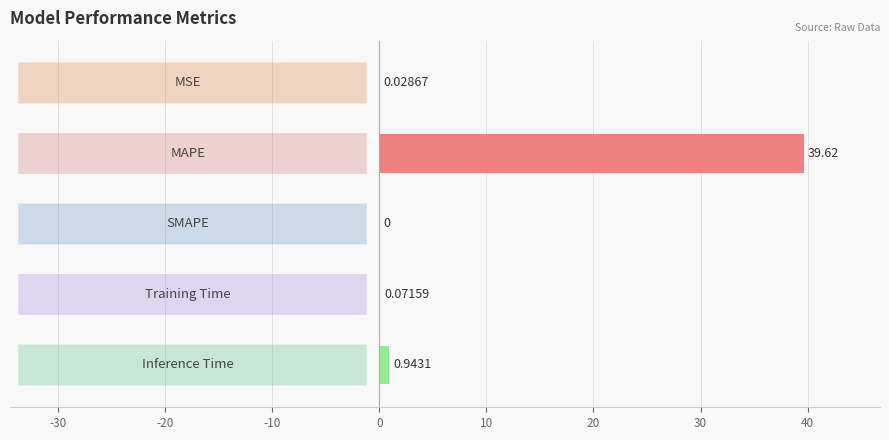

What is the sum of all values?

40.7